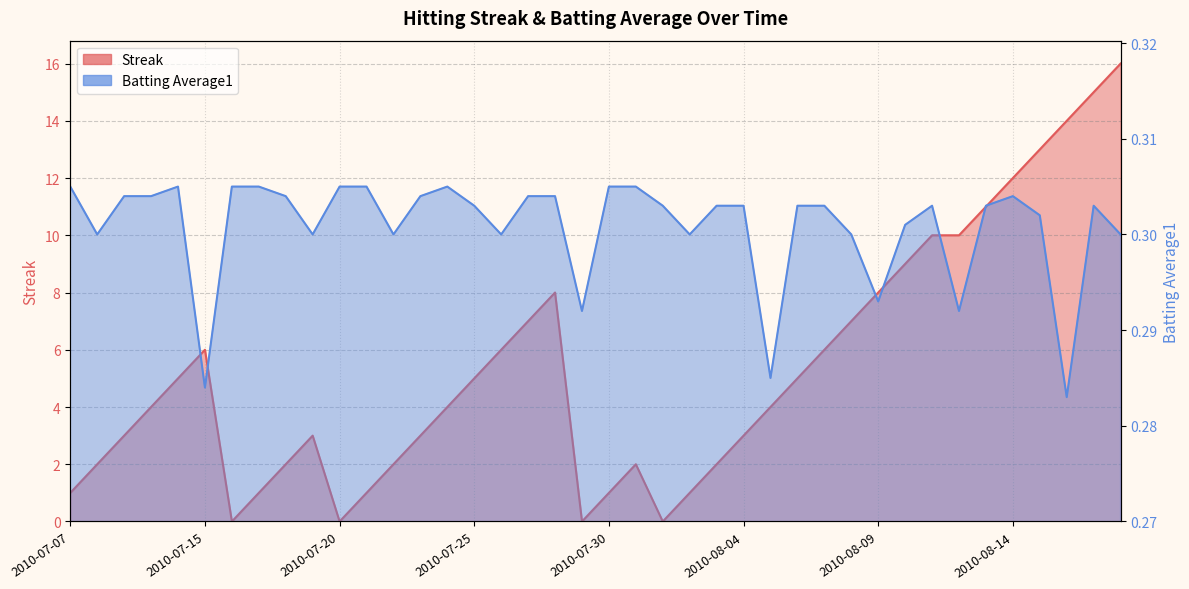

What is the sum of all Streak values?

212.0